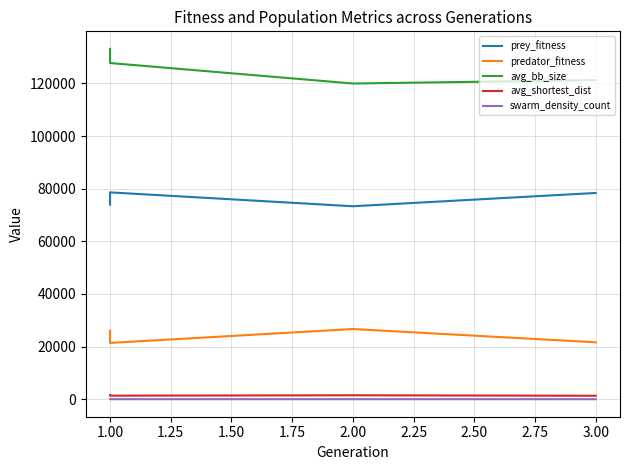

What is the difference between the maximum and minimum values in the avg_bb_size series?

13171.2